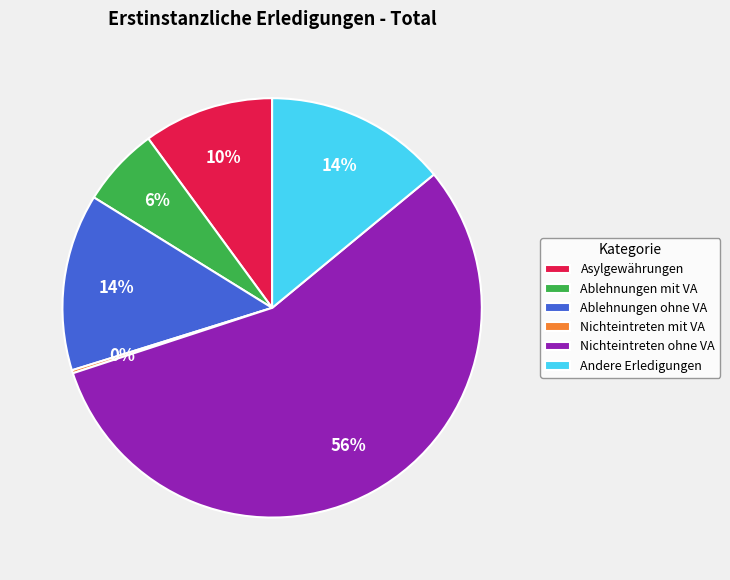

To the nearest percent, what portion does Andere Erledigungen represent?

14%